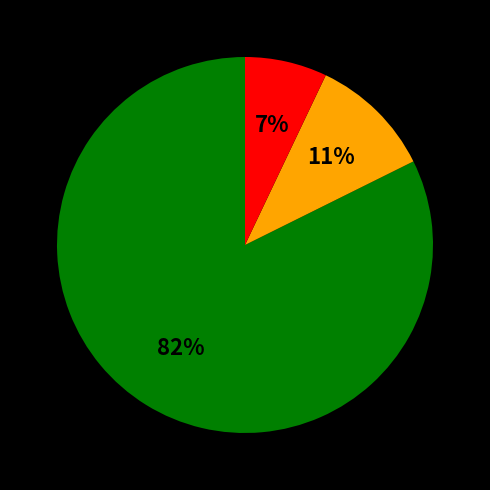

Does any single category account for the majority?

Yes